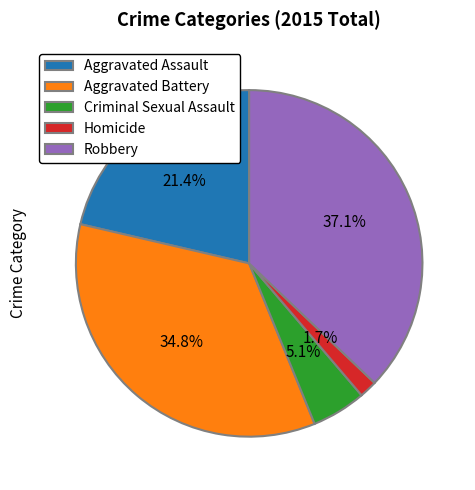

Rank the categories by value from lowest to highest.

Homicide, Criminal Sexual Assault, Aggravated Assault, Aggravated Battery, Robbery